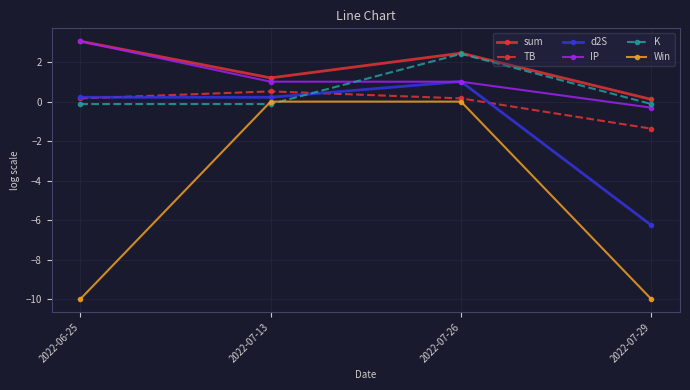

What are all the series names shown in the legend?

sum, TB, d2S, IP, K, Win